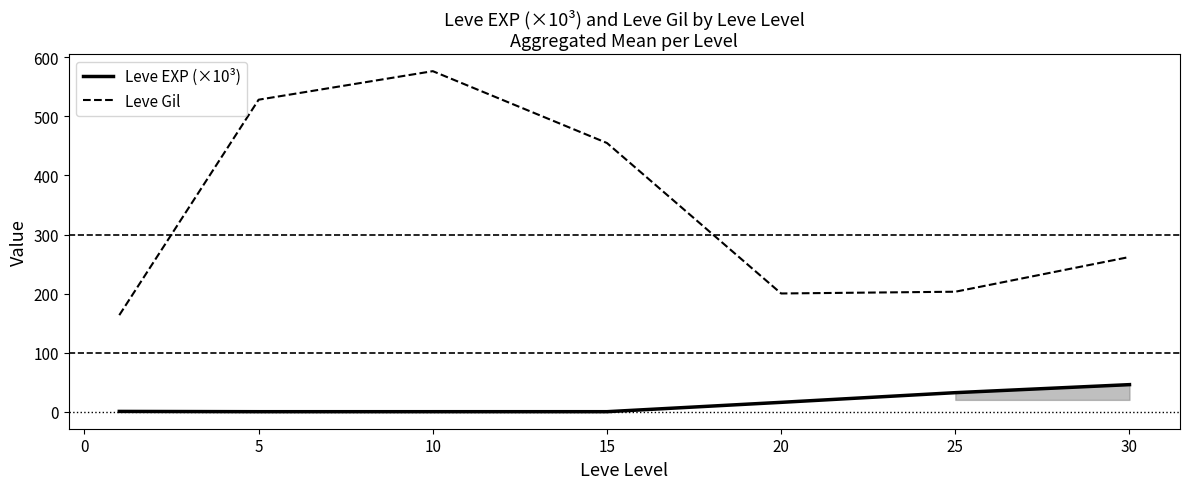

The value of Leve Gil at 30 is 77.4. True or false?

False